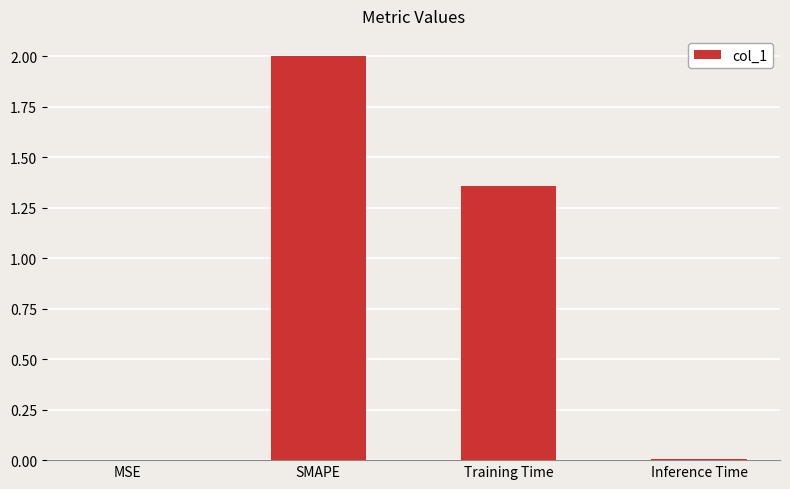

Is it true that the value at Inference Time is 0.0?

True